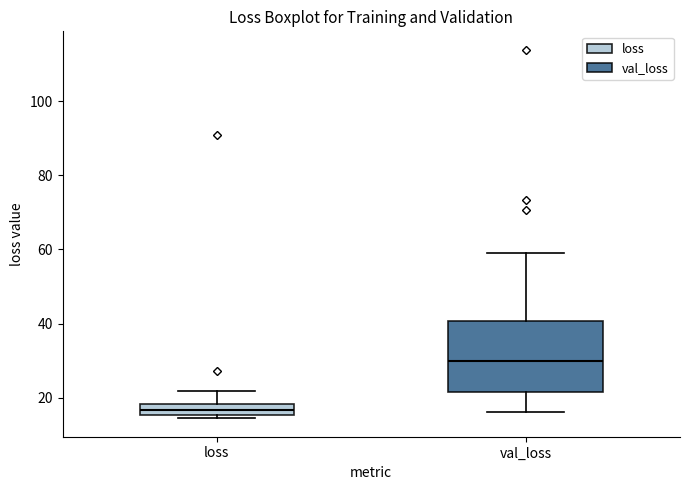

Where does the upper whisker of the box for loss end on the y-axis? The values are not printed on the chart, so give them approximately, as read against the axis.

22